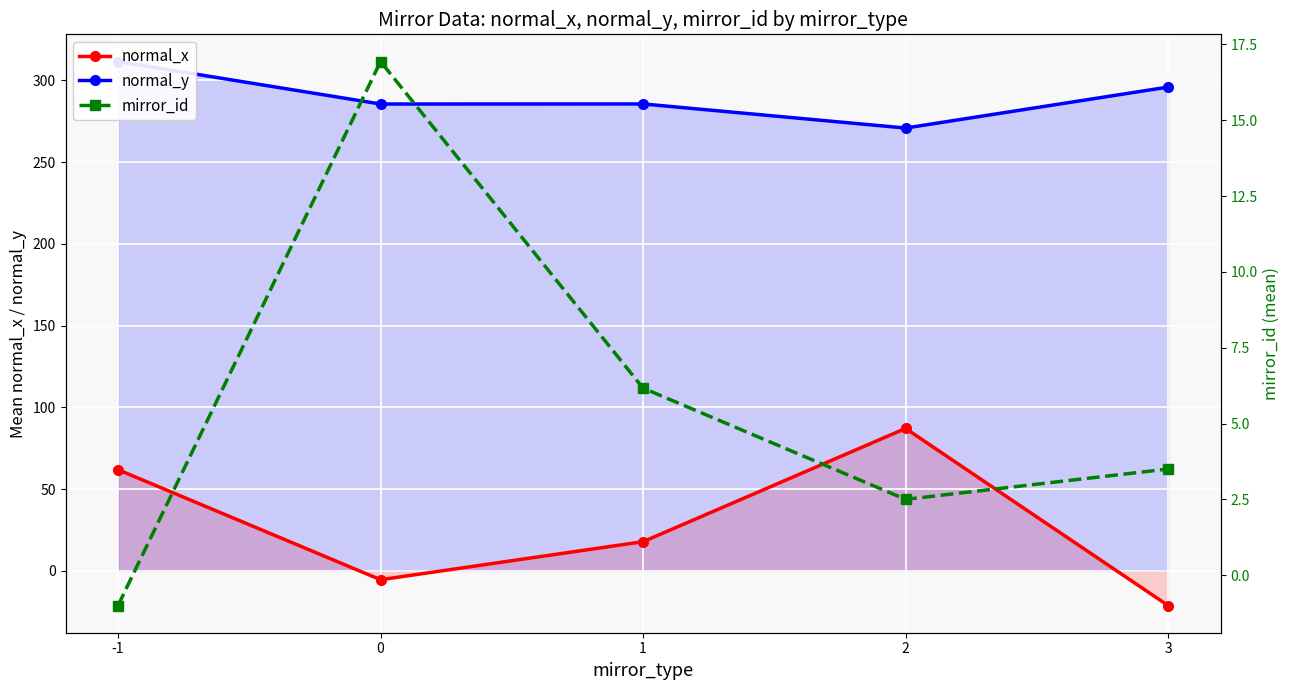

How many negative values does the normal_x series have?

2